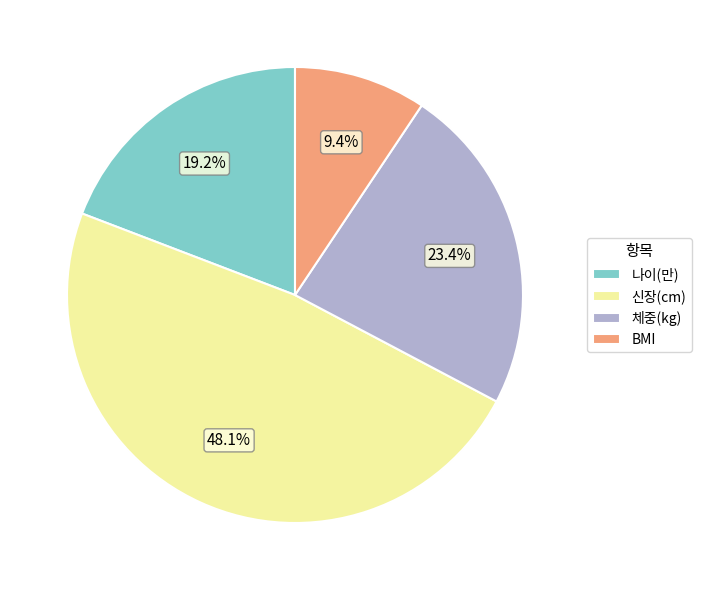

Which slice is the largest?

신장(cm)